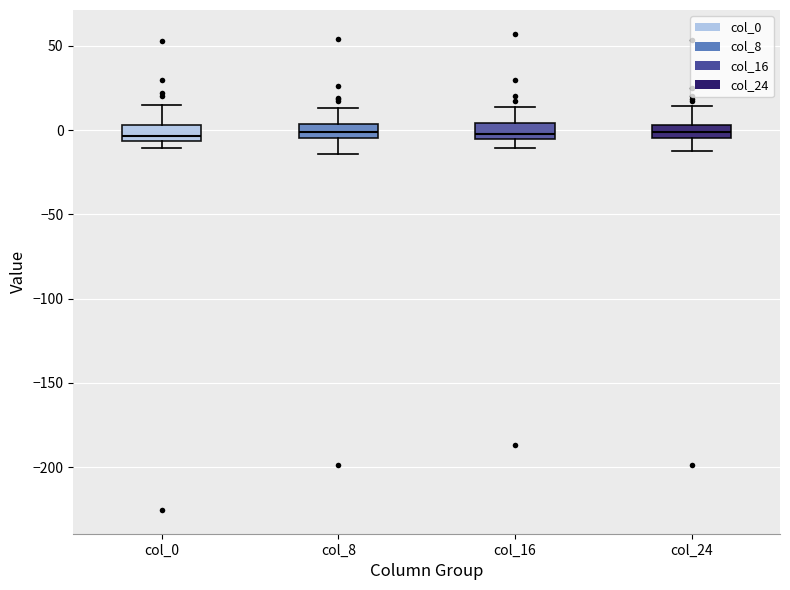

Reading left to right, transcribe this box plot: for each box, give where its median line is, the range the box spans, and where its two whiskers end, as read against the y-axis. The values are not printed on the chart, so give them approximately, as read against the axis.

col_0: median -5 (just above the box's lower edge), box -5 to 5, whiskers -10 to 15
col_8: median 0, box -5 to 5, whiskers -15 to 15
col_16: median 0, box -5 to 5, whiskers -10 to 15
col_24: median 0, box -5 to 5, whiskers -15 to 15